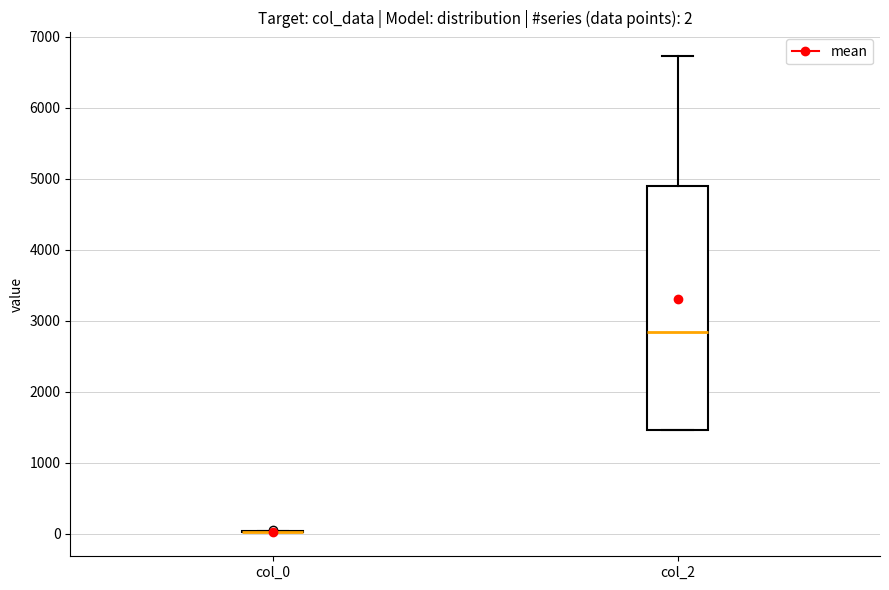

Which box is the tallest, from its lower edge to its upper edge?

col_2